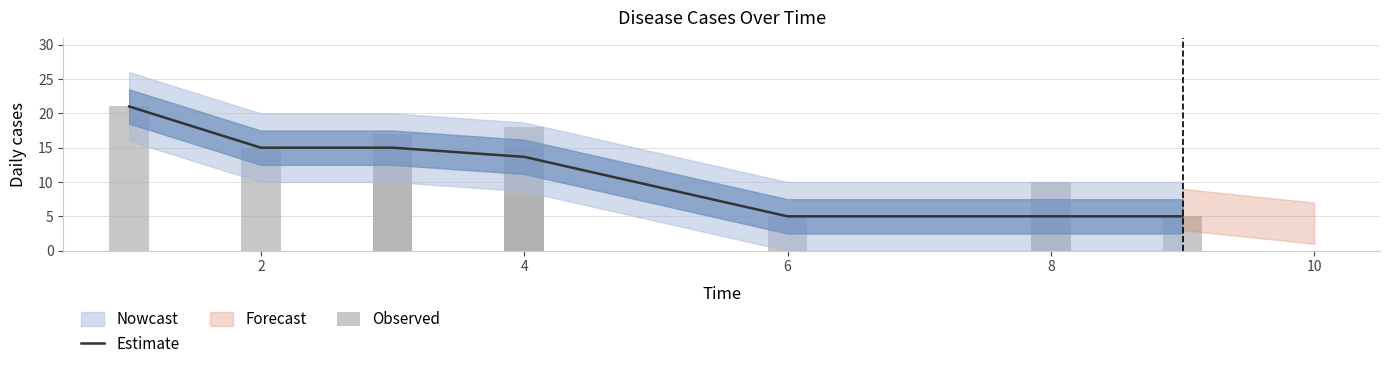

What is the greatest value displayed?

21